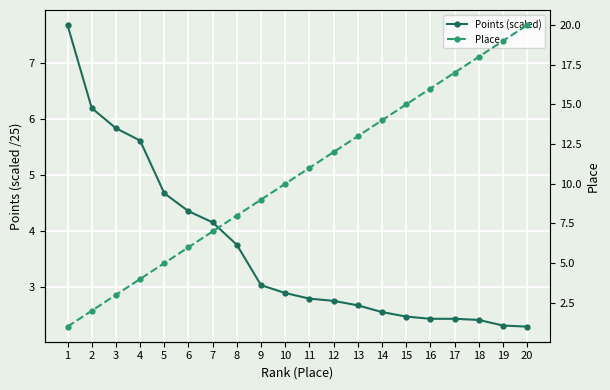

What is the average value of the Points (scaled) series?

3.7